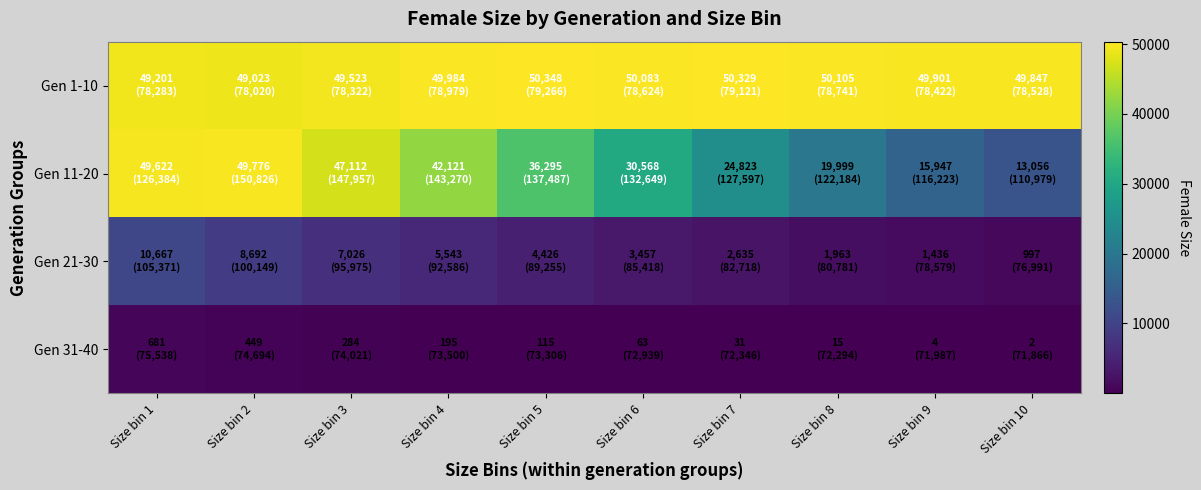

Reading left to right, transcribe all the data shown in this chart.

Gen 1-10: Size bin 1=49201	Size bin 2=49023	Size bin 3=49523	Size bin 4=49984	Size bin 5=50348	Size bin 6=50083	Size bin 7=50329	Size bin 8=50105	Size bin 9=49901	Size bin 10=49847
Gen 11-20: Size bin 1=49622	Size bin 2=49776	Size bin 3=47112	Size bin 4=42121	Size bin 5=36295	Size bin 6=30568	Size bin 7=24823	Size bin 8=19999	Size bin 9=15947	Size bin 10=13056
Gen 21-30: Size bin 1=10667	Size bin 2=8692	Size bin 3=7026	Size bin 4=5543	Size bin 5=4426	Size bin 6=3457	Size bin 7=2635	Size bin 8=1963	Size bin 9=1436	Size bin 10=997
Gen 31-40: Size bin 1=681	Size bin 2=449	Size bin 3=284	Size bin 4=195	Size bin 5=115	Size bin 6=63	Size bin 7=31	Size bin 8=15	Size bin 9=4	Size bin 10=2